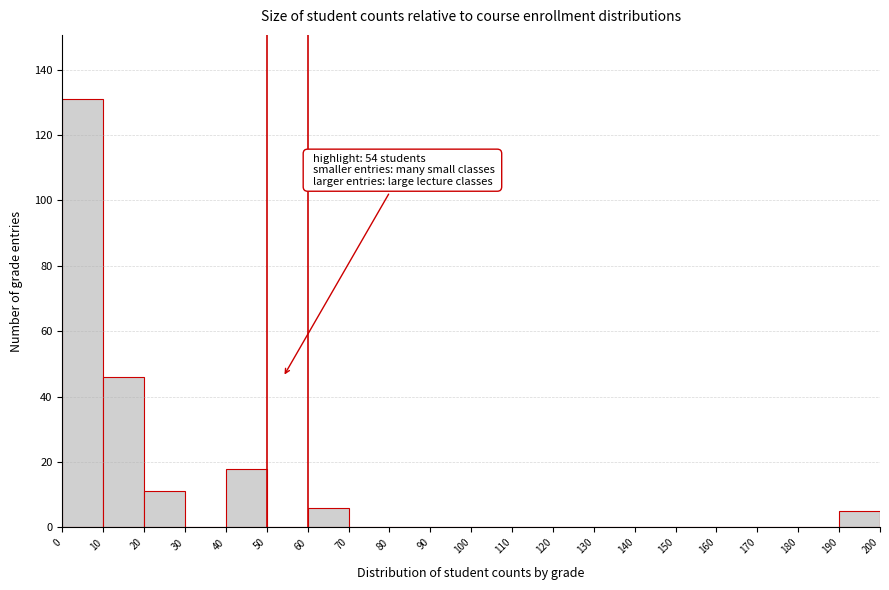

Over which range of the x-axis is the bar tallest?

0 to 10